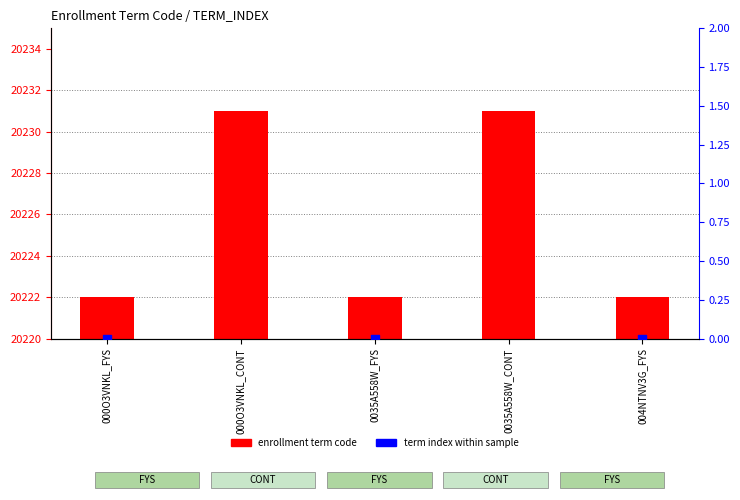

Which series has the largest total across all categories?

enrollment term code